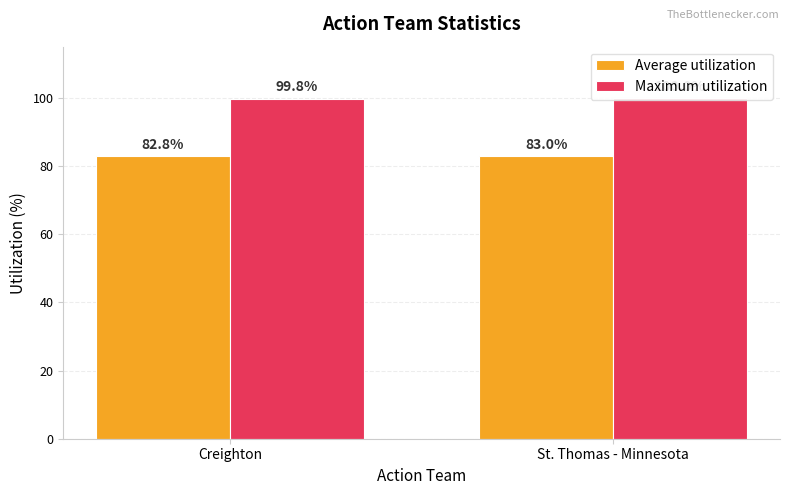

The Maximum utilization series shows 99.8 at Creighton. True or false?

True